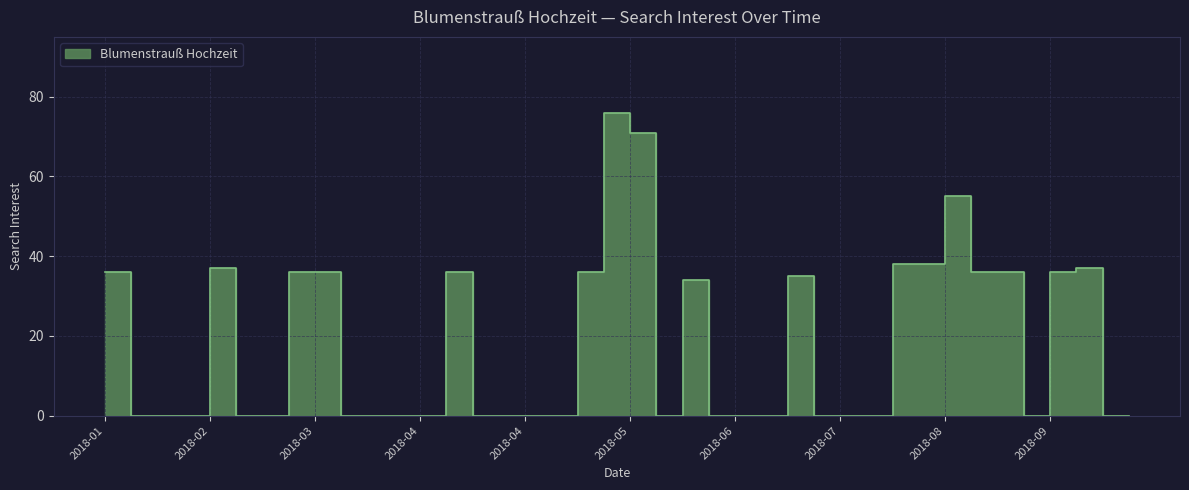

True or false: the data shows 111 at 2018-05-20.

False